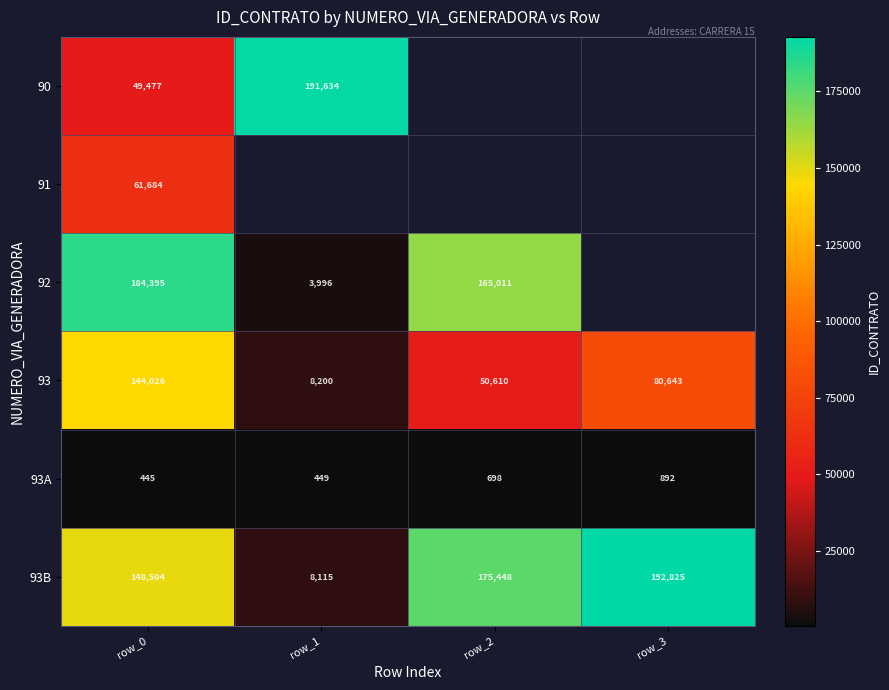

Which has a higher value, row_1 or row_0?

row_1